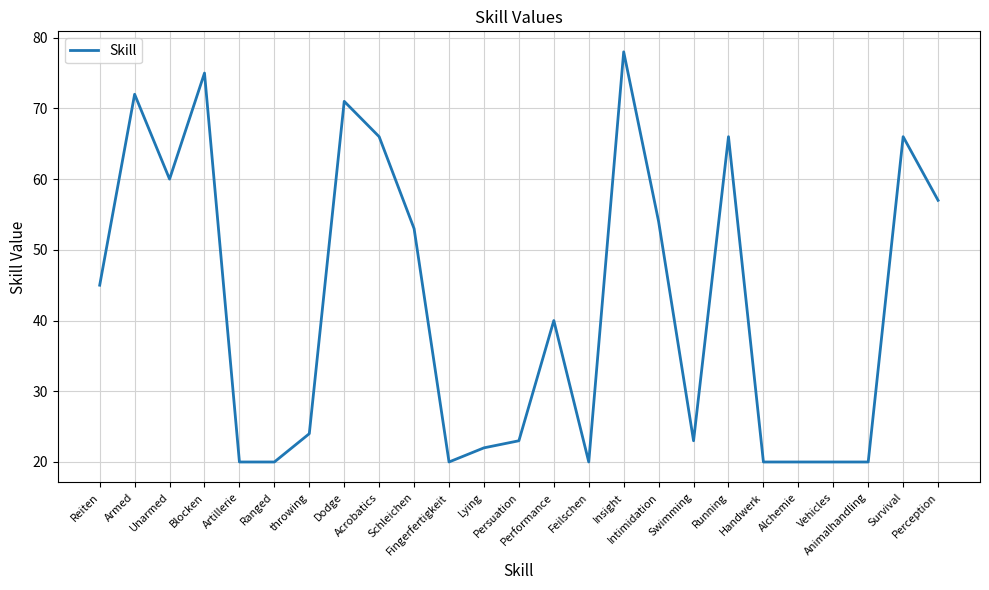

What is the smallest value displayed?

20